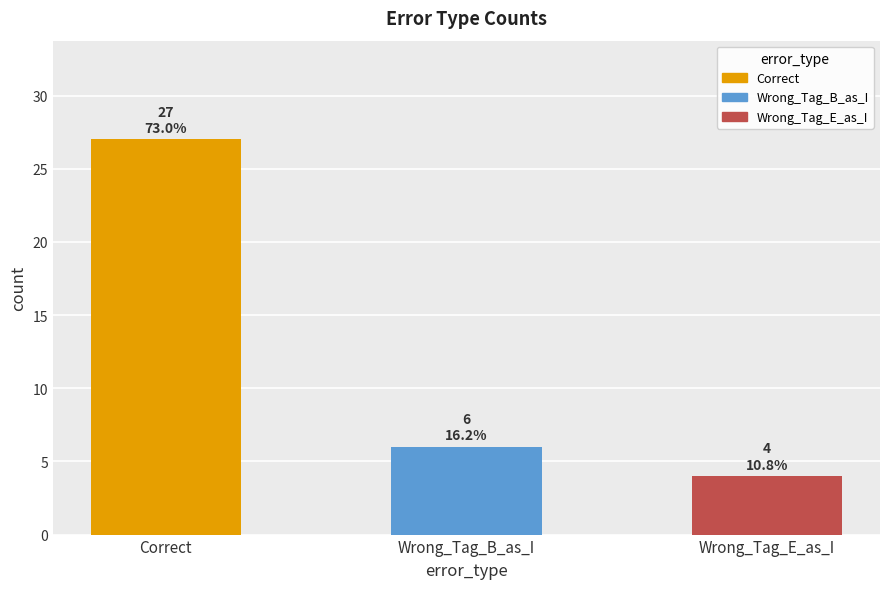

Reading left to right, what are all the values shown in this chart?

Correct=27	Wrong_Tag_B_as_I=6	Wrong_Tag_E_as_I=4